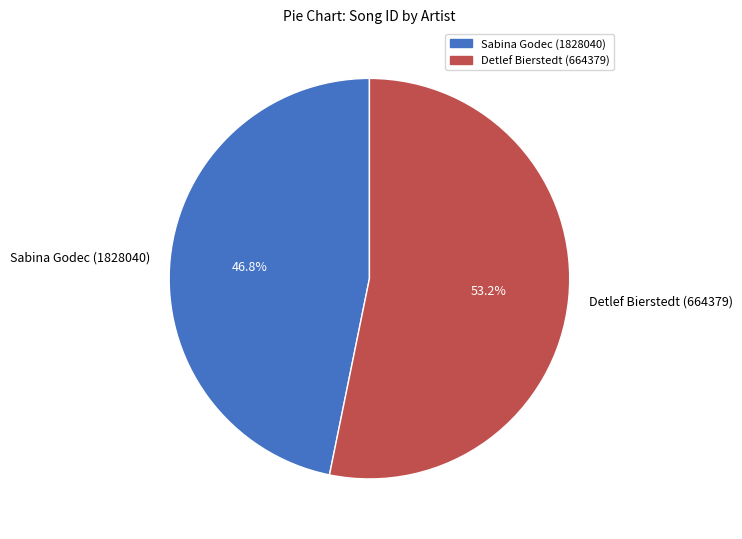

How many slices are in this pie chart?

2